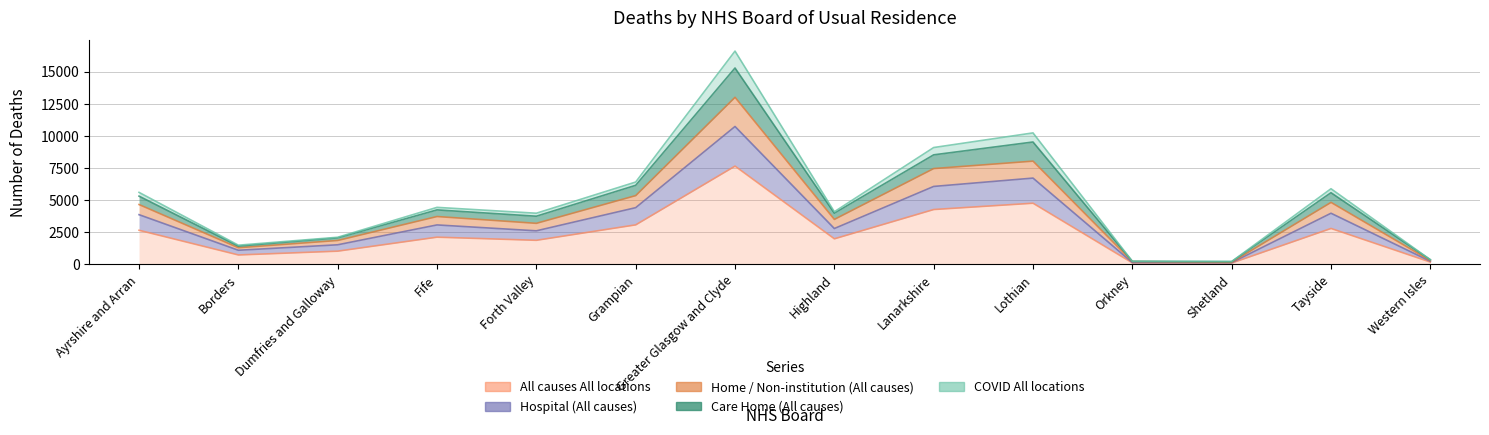

Which has a higher value, Borders or Greater Glasgow and Clyde?

Greater Glasgow and Clyde